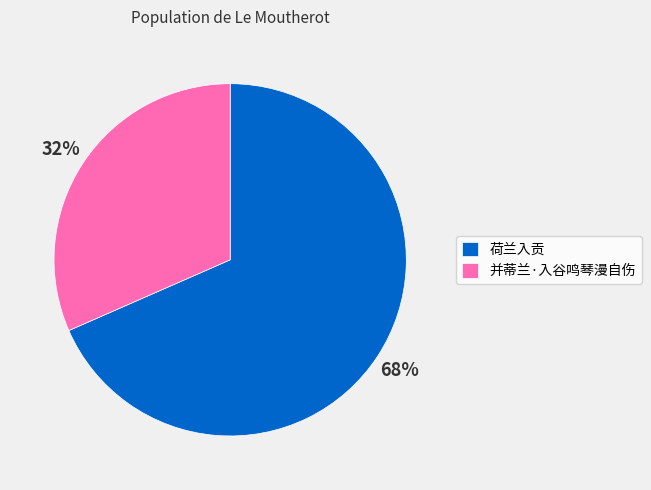

Is the sum of 并蒂兰·入谷鸣琴漫自伤 and 荷兰入贡 greater than half?

Yes